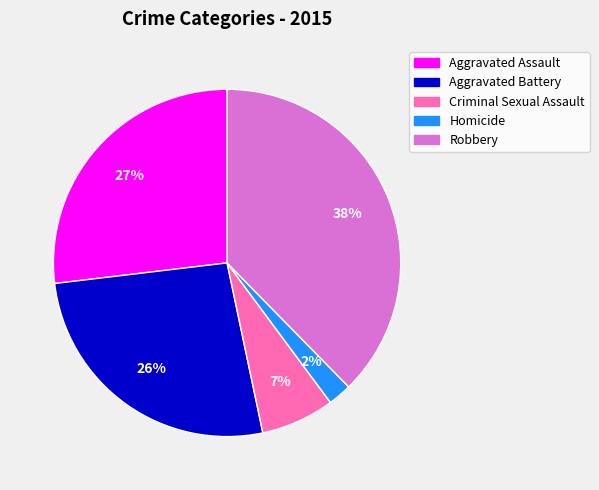

To the nearest percent, what is the difference between the Homicide and Criminal Sexual Assault slice percentages?

5%